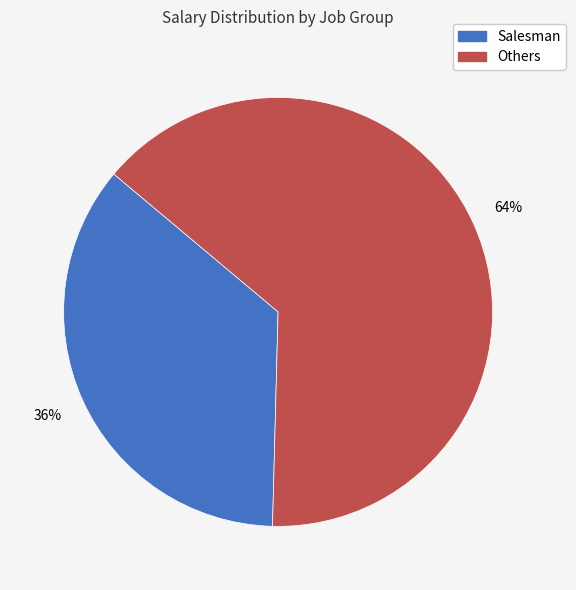

Does any single category account for the majority?

Yes